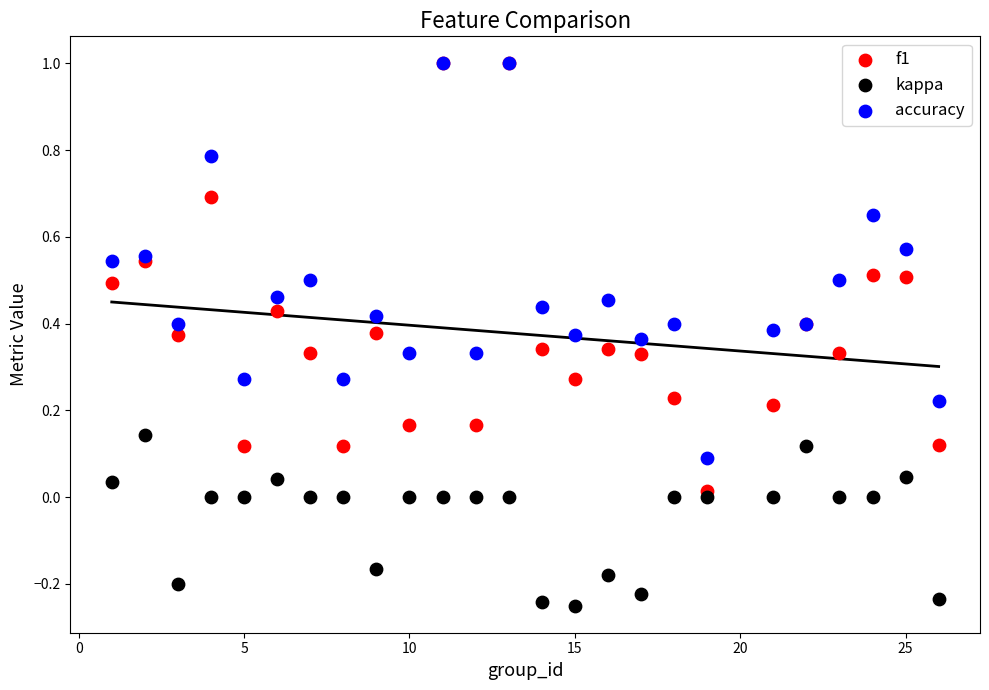

Which series reaches the minimum Y coordinate?

kappa